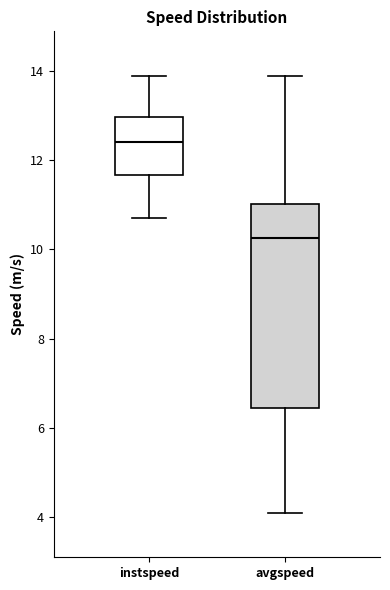

Where does the upper whisker of the box for avgspeed end on the y-axis? The values are not printed on the chart, so give them approximately, as read against the axis.

13.8